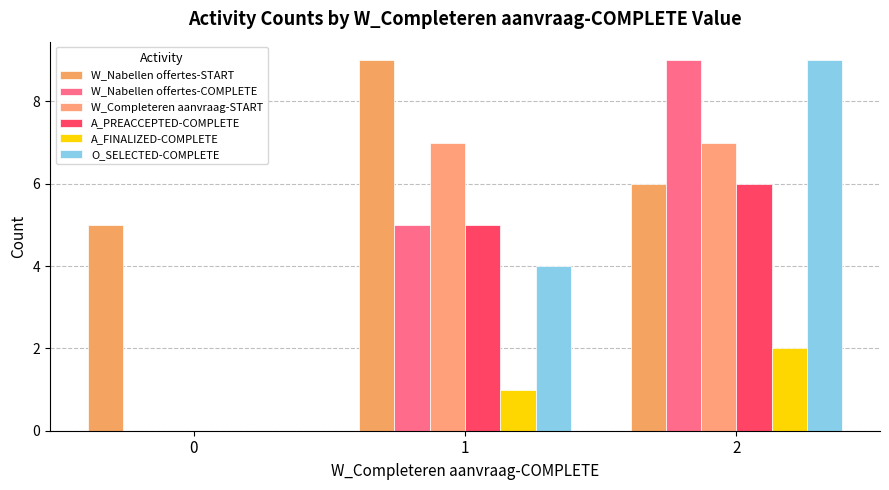

Is the value of W_Nabellen offertes-START at 0 greater than the value of W_Completeren aanvraag-START at 2?

No